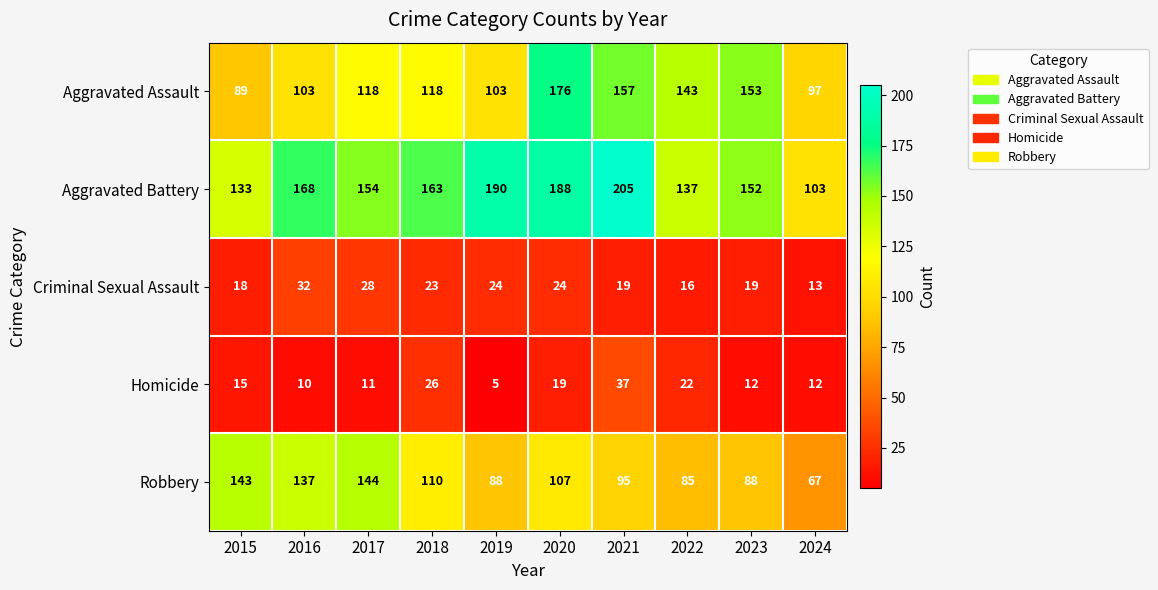

How many categories are shown in the chart?

10